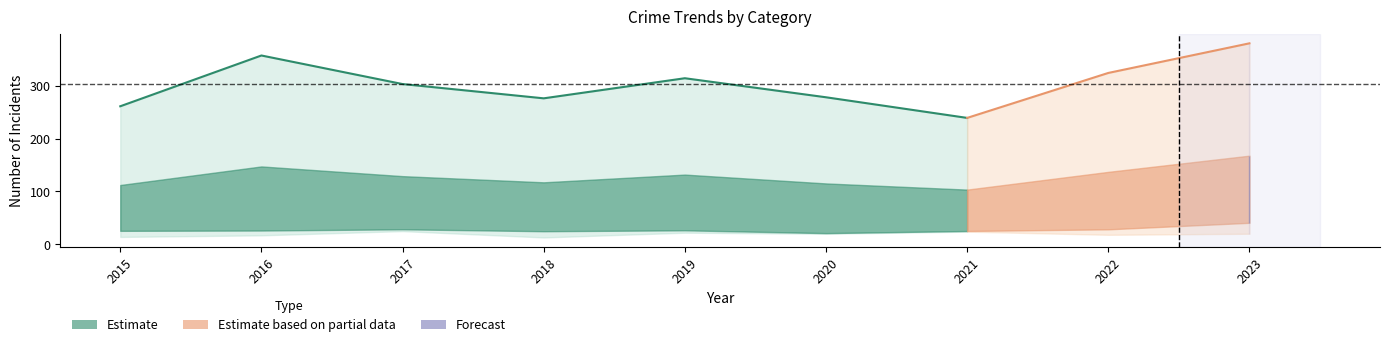

Count the number of categories in the chart.

9